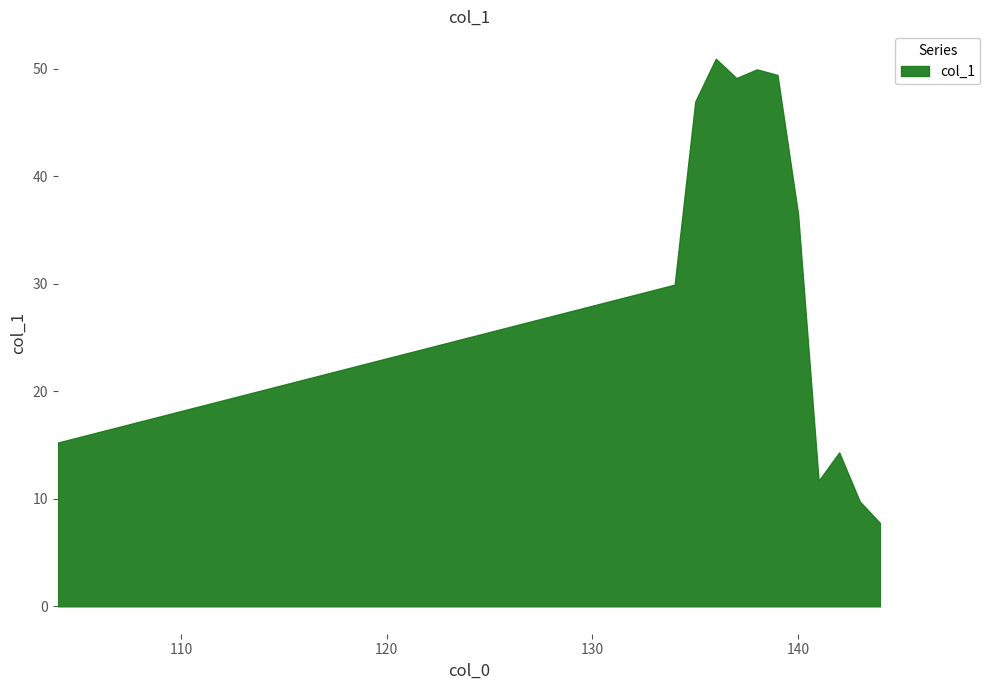

What is the maximum value shown in the chart?

50.9